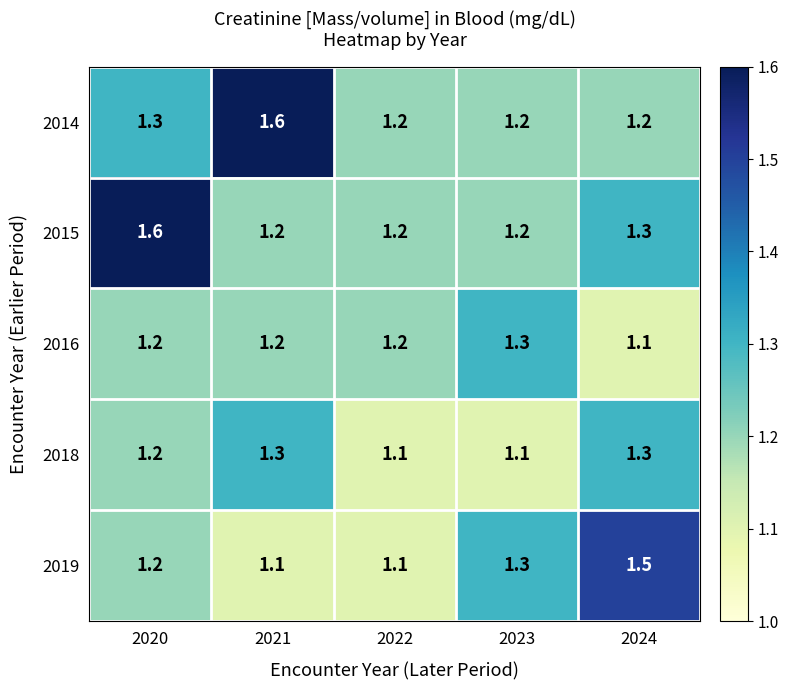

What is the average value of the 2018 series?

1.2